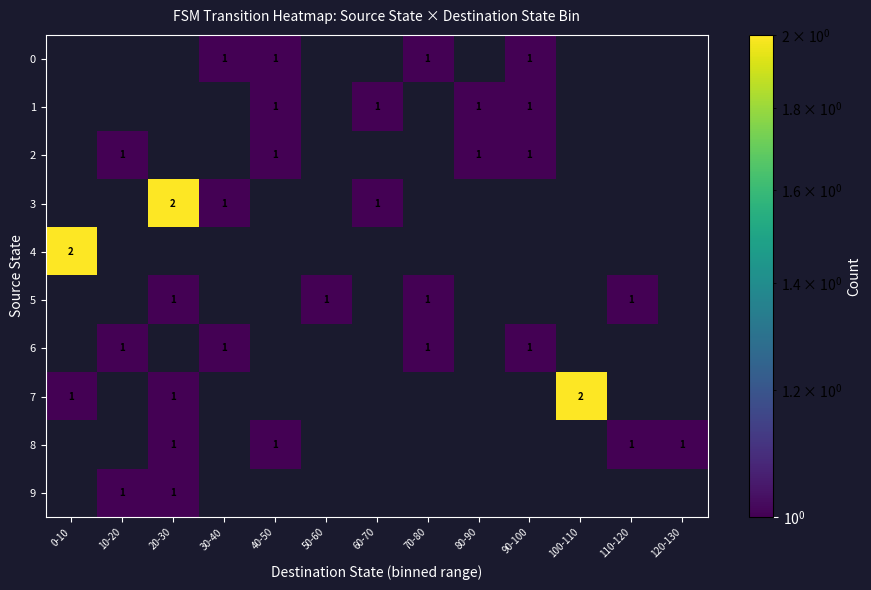

The 0 series shows 1 at 40-50. True or false?

True